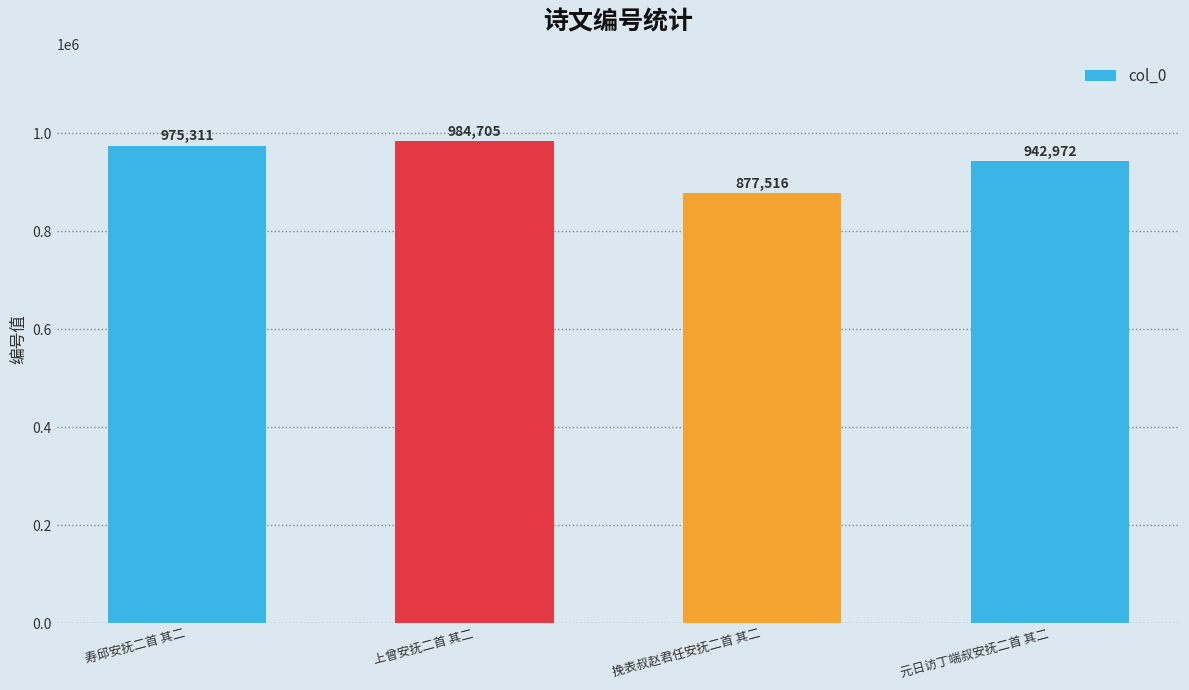

What is the average value?

945126